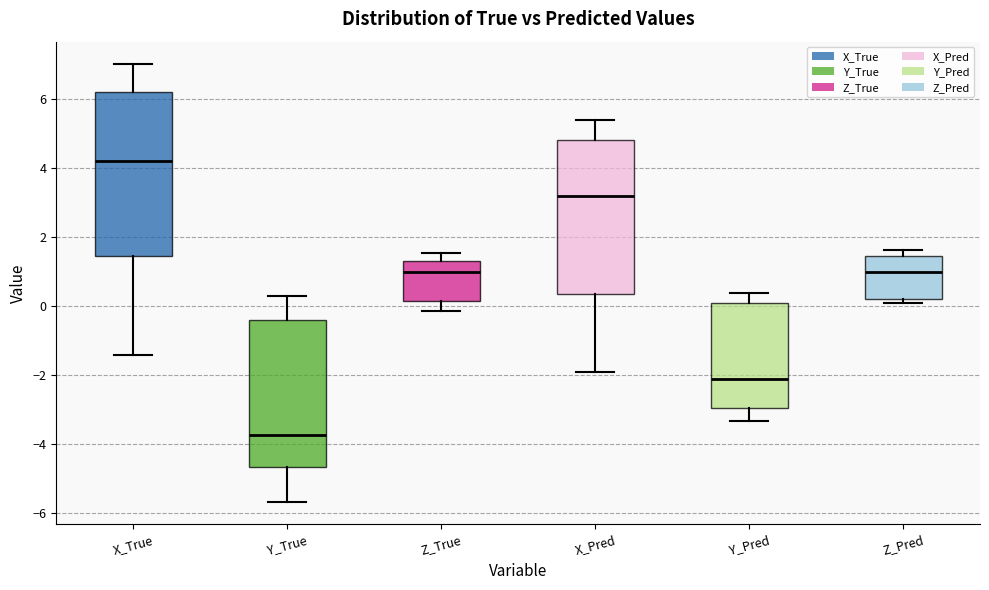

Which box's median line is the lowest?

Y_True